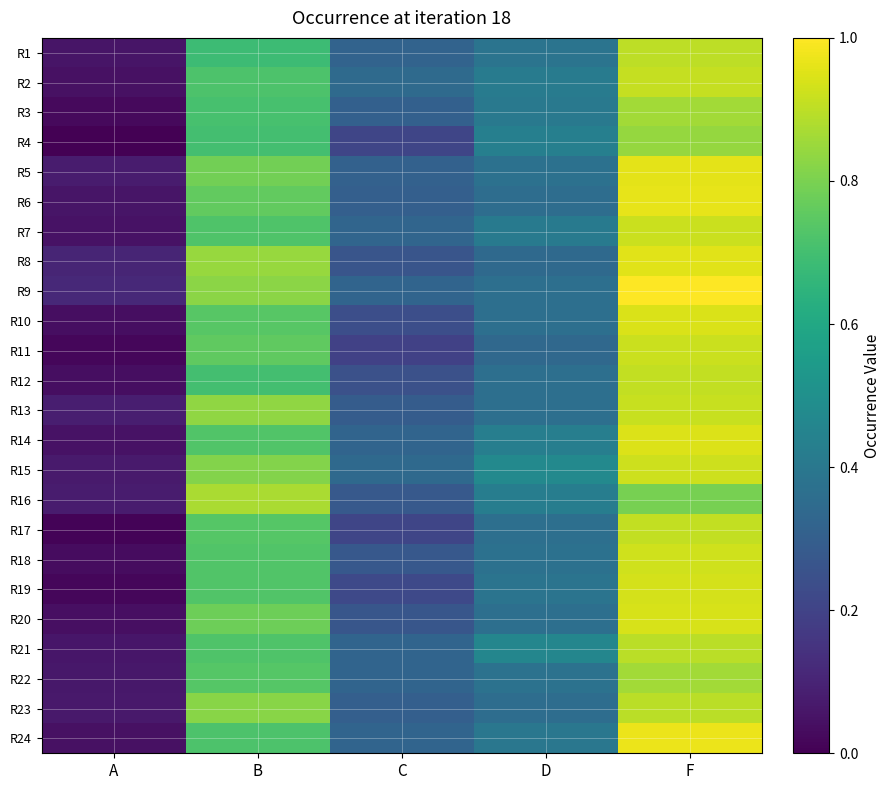

Reading right to left, transcribe all the data shown in this chart.

R1: F=0.9	D=0.4	C=0.3	B=0.7	A=0.1
R2: F=0.9	D=0.4	C=0.3	B=0.7	A=0.0
R3: F=0.9	D=0.4	C=0.3	B=0.7	A=0.0
R4: F=0.8	D=0.4	C=0.2	B=0.7	A=0.0
R5: F=1.0	D=0.4	C=0.3	B=0.8	A=0.1
R6: F=1.0	D=0.4	C=0.3	B=0.8	A=0.1
R7: F=0.9	D=0.4	C=0.3	B=0.7	A=0.0
R8: F=1.0	D=0.3	C=0.3	B=0.8	A=0.1
R9: F=1.0	D=0.4	C=0.3	B=0.8	A=0.1
R10: F=0.9	D=0.4	C=0.2	B=0.7	A=0.0
R11: F=0.9	D=0.3	C=0.2	B=0.8	A=0.0
R12: F=0.9	D=0.4	C=0.2	B=0.7	A=0.0
R13: F=0.9	D=0.4	C=0.3	B=0.8	A=0.1
R14: F=0.9	D=0.4	C=0.3	B=0.7	A=0.1
R15: F=0.9	D=0.5	C=0.3	B=0.8	A=0.1
R16: F=0.8	D=0.4	C=0.3	B=0.9	A=0.1
R17: F=0.9	D=0.4	C=0.2	B=0.7	A=0.0
R18: F=0.9	D=0.4	C=0.3	B=0.7	A=0.0
R19: F=0.9	D=0.4	C=0.2	B=0.7	A=0.0
R20: F=0.9	D=0.4	C=0.3	B=0.8	A=0.0
R21: F=0.9	D=0.5	C=0.3	B=0.7	A=0.1
R22: F=0.9	D=0.4	C=0.3	B=0.7	A=0.1
R23: F=0.9	D=0.4	C=0.3	B=0.8	A=0.1
R24: F=1.0	D=0.4	C=0.3	B=0.7	A=0.0